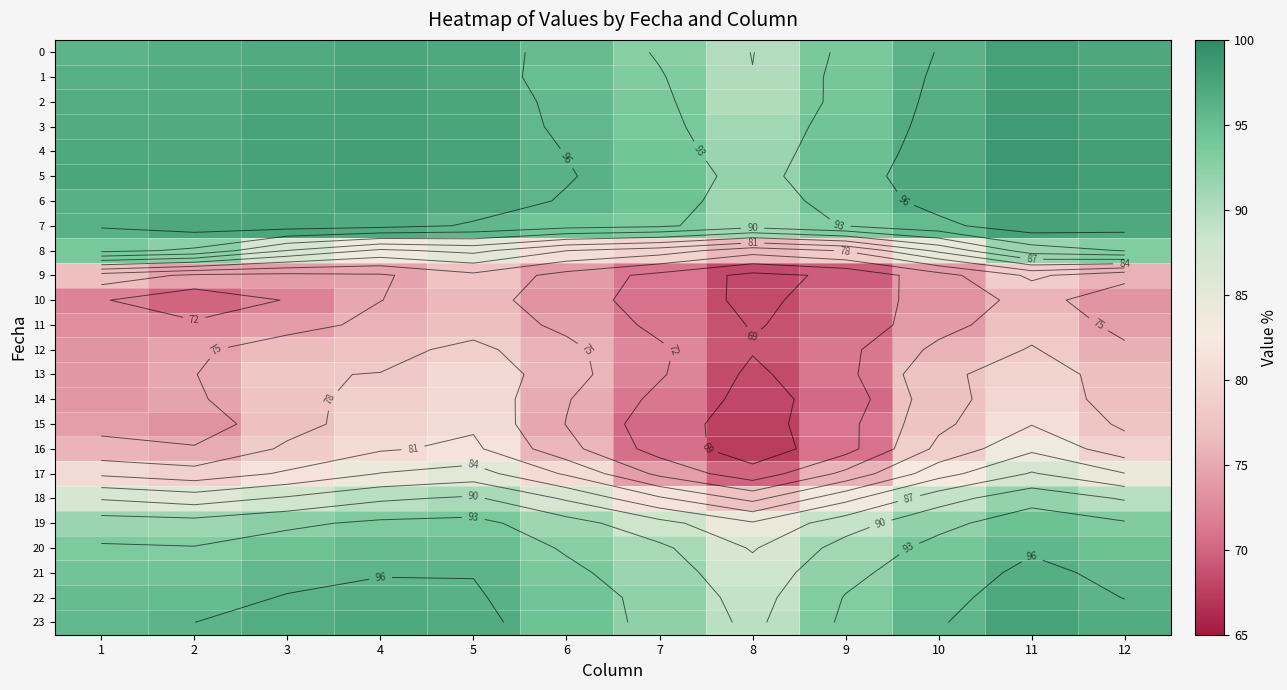

Where is 21 nearest to the value 92?

9